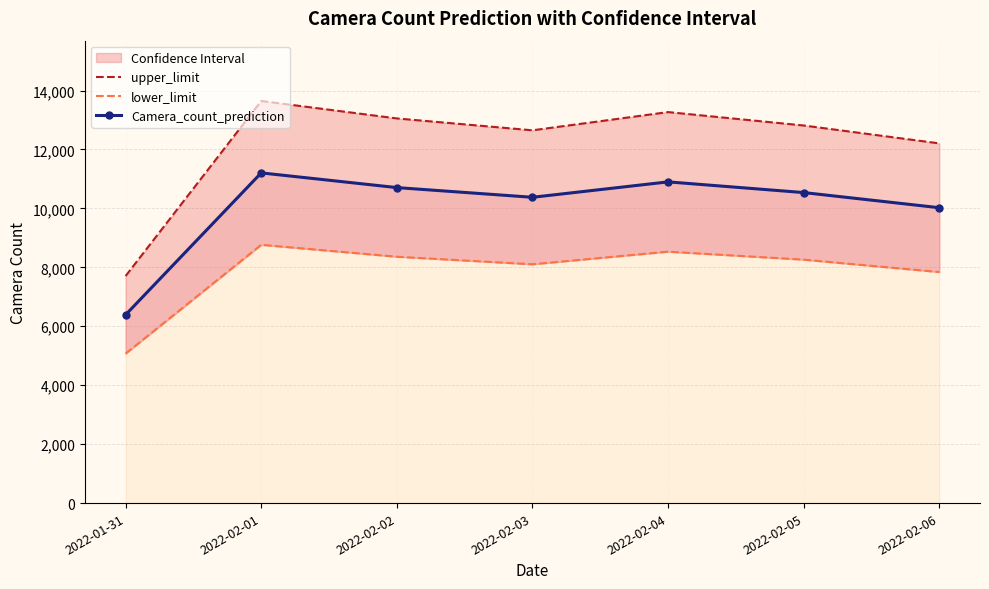

What position from the right is 2022-02-05?

2